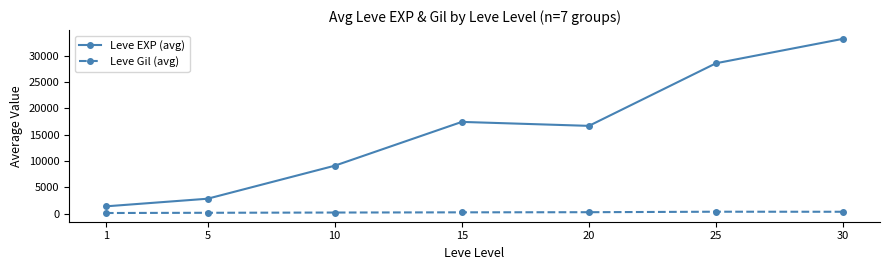

What is the value of the Leve EXP (avg) point at the 4th from the left?

17418.0